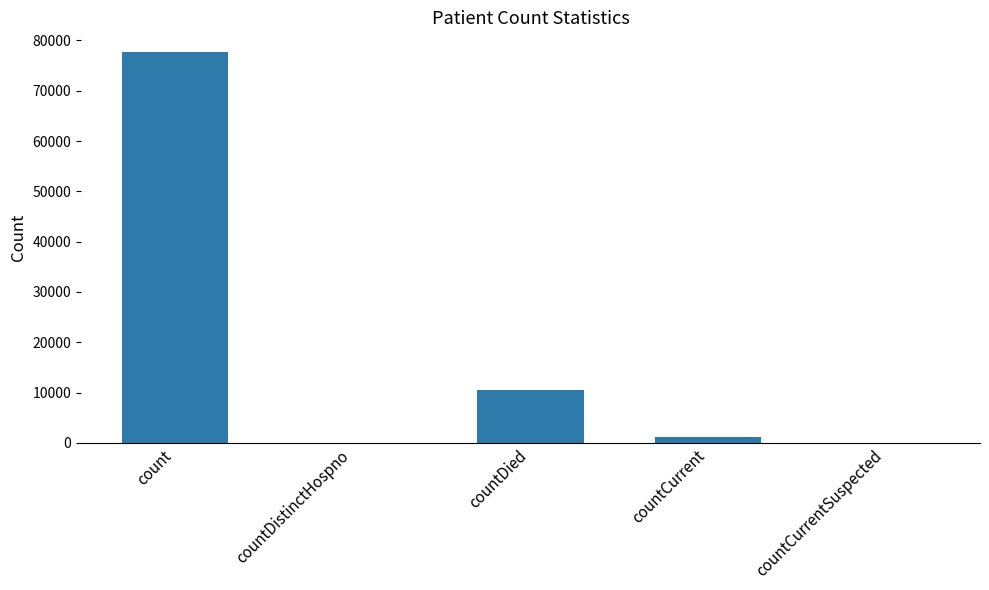

Are the bars horizontal?

No